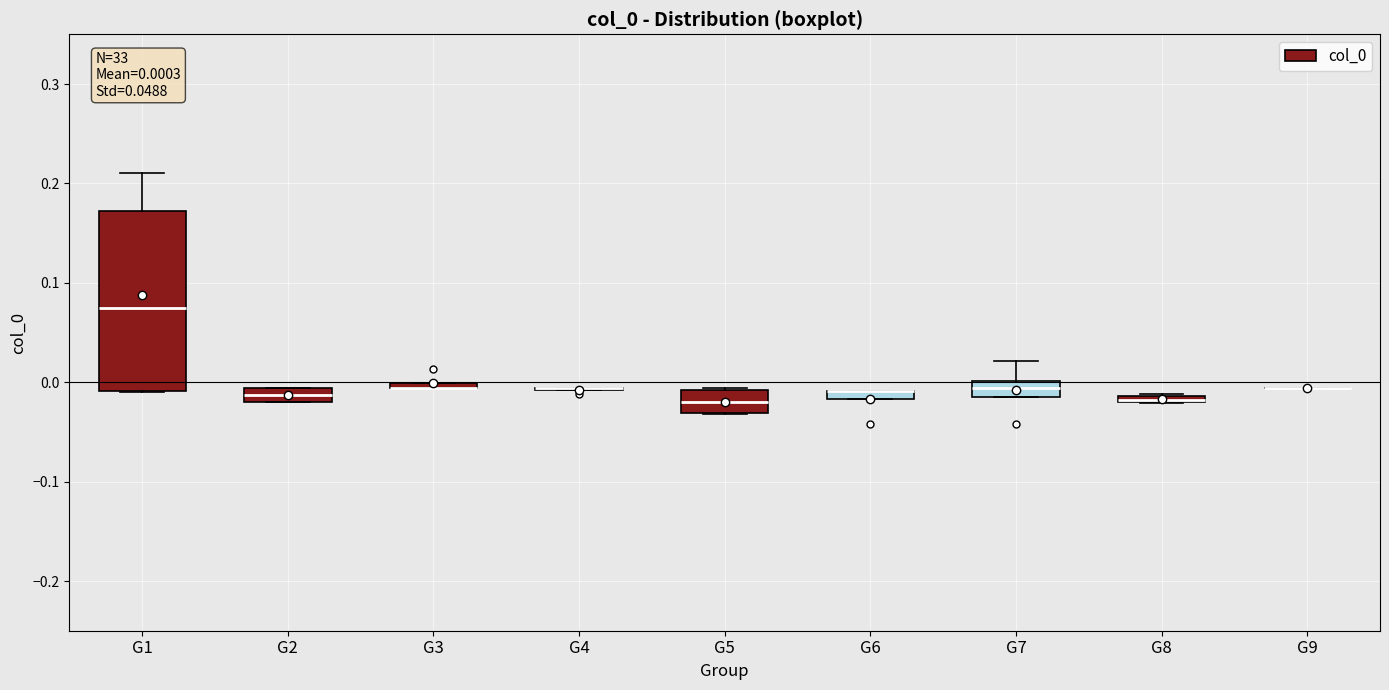

Which box is the tallest, from its lower edge to its upper edge?

G1